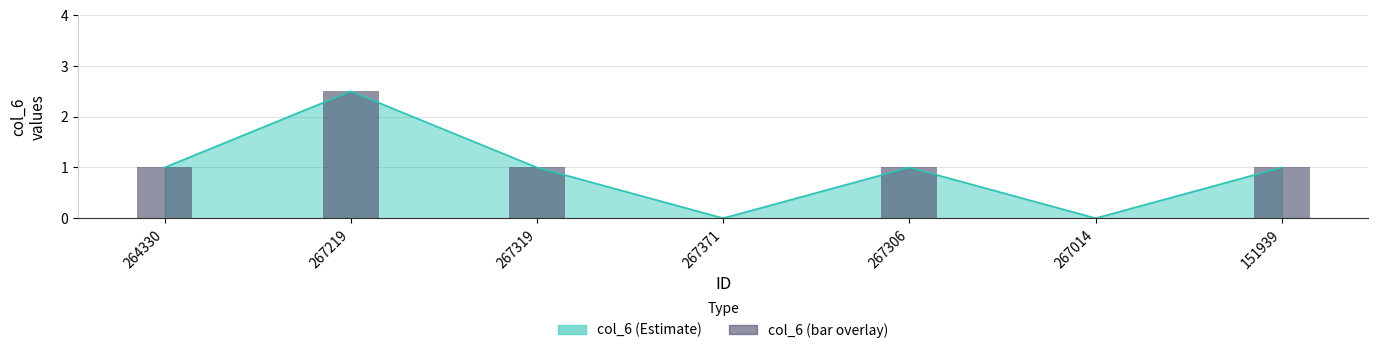

Rank the categories by value from highest to lowest.

267219, 264330, 267319, 267306, 151939, 267371, 267014